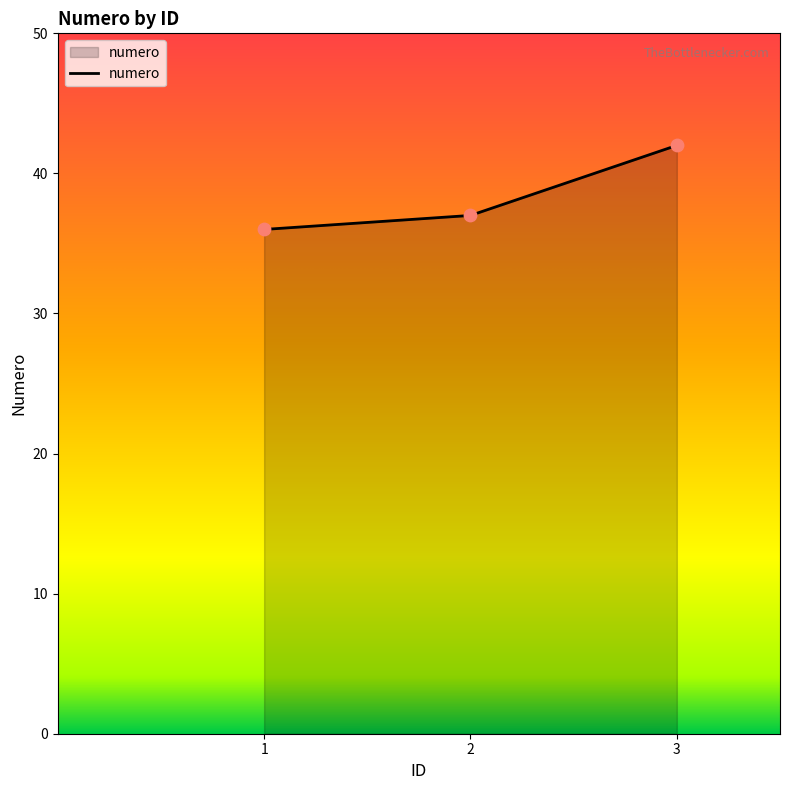

What is the ratio of the value at 1 to the value at 2?

1.0